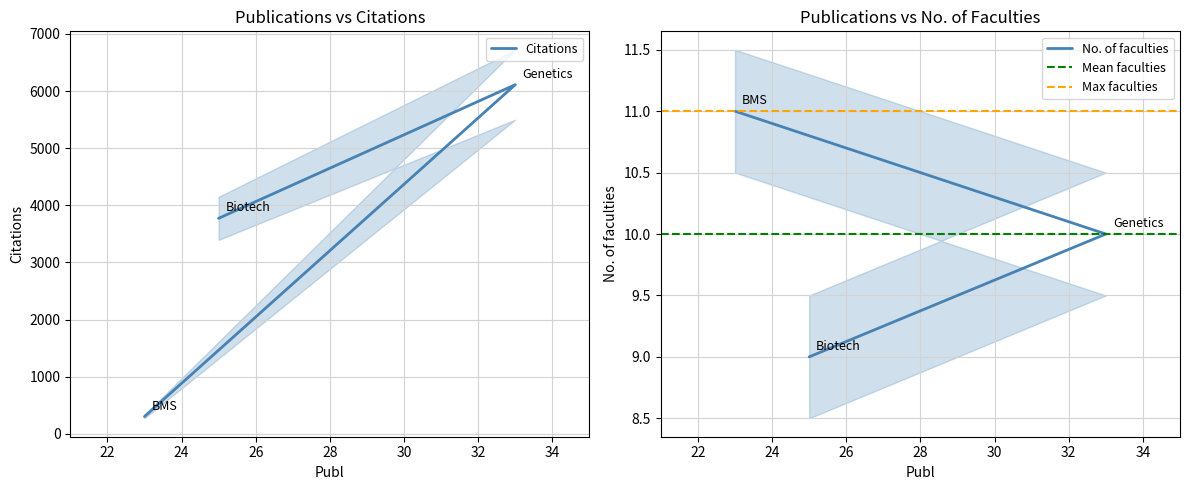

Which category has the highest value in the No. of faculties series?

BMS